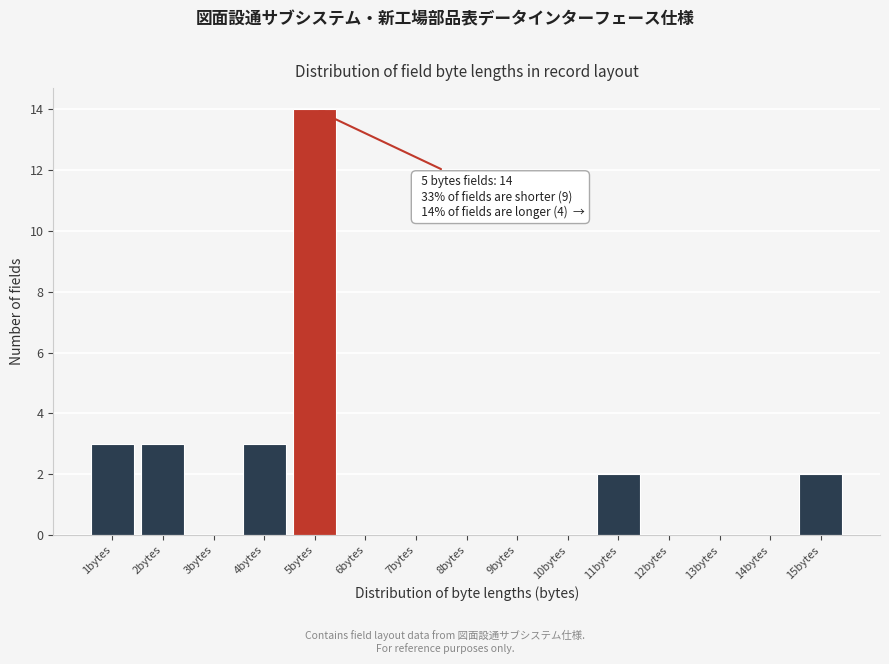

Over which range of the x-axis is the bar tallest?

4.5 to 5.5